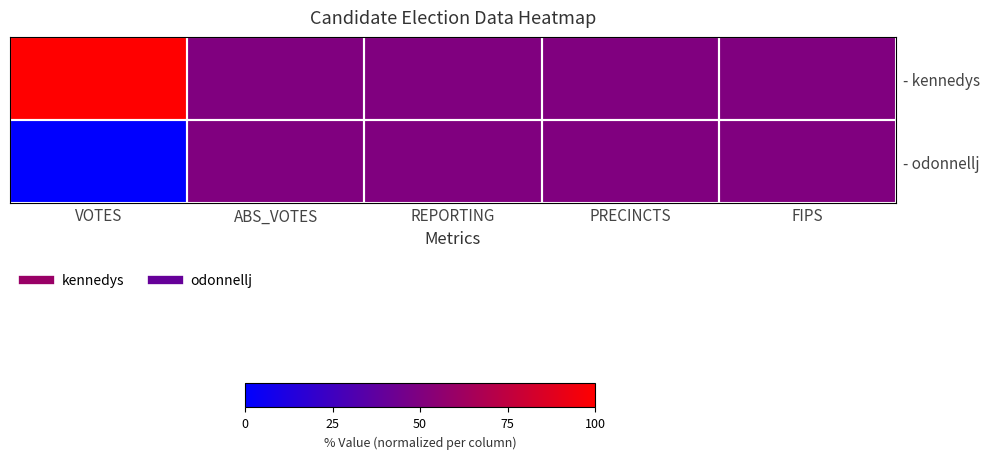

How many series are shown in this chart?

2